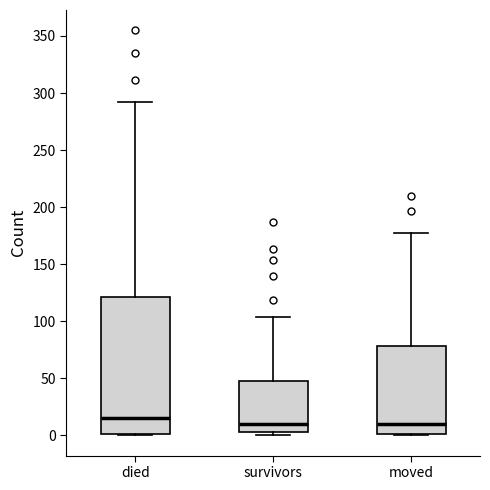

Which box's median line is the highest?

died